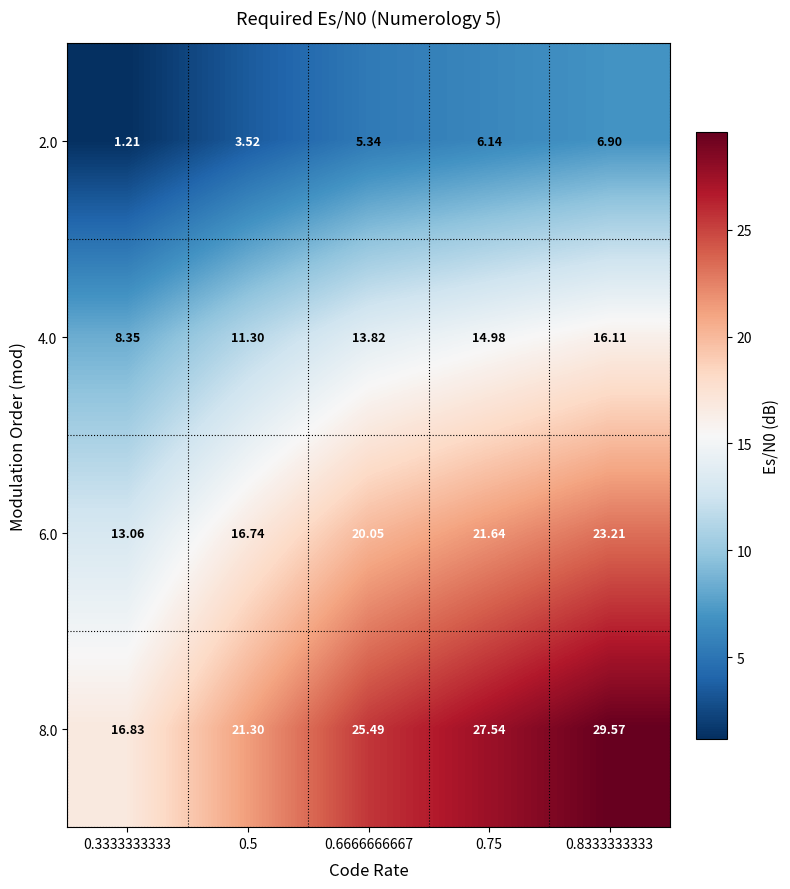

Is the value of 6.0 at 0.3333333333 greater than the value of 8.0 at 0.8333333333?

No